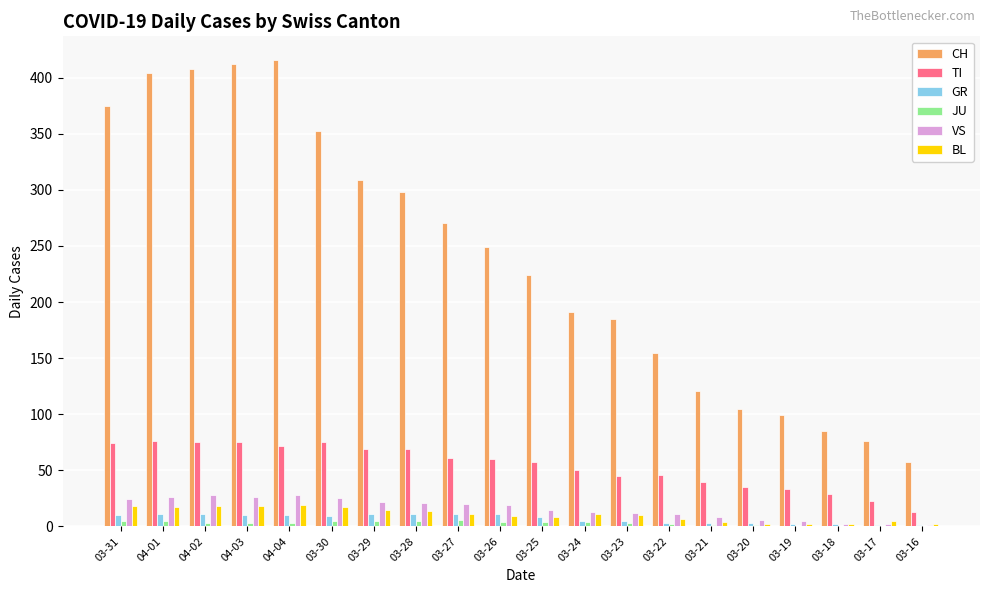

Which series has the largest total across all categories?

CH